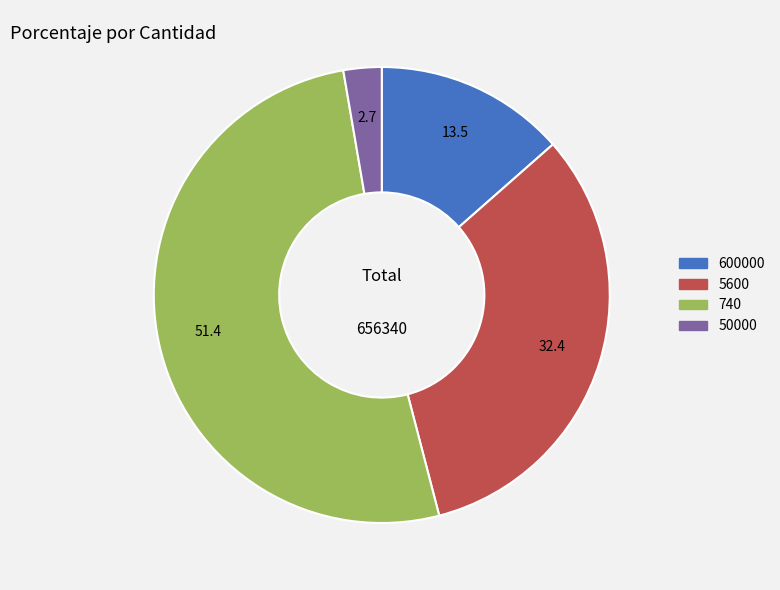

True or false: 50000 accounts for 3% of the total.

True